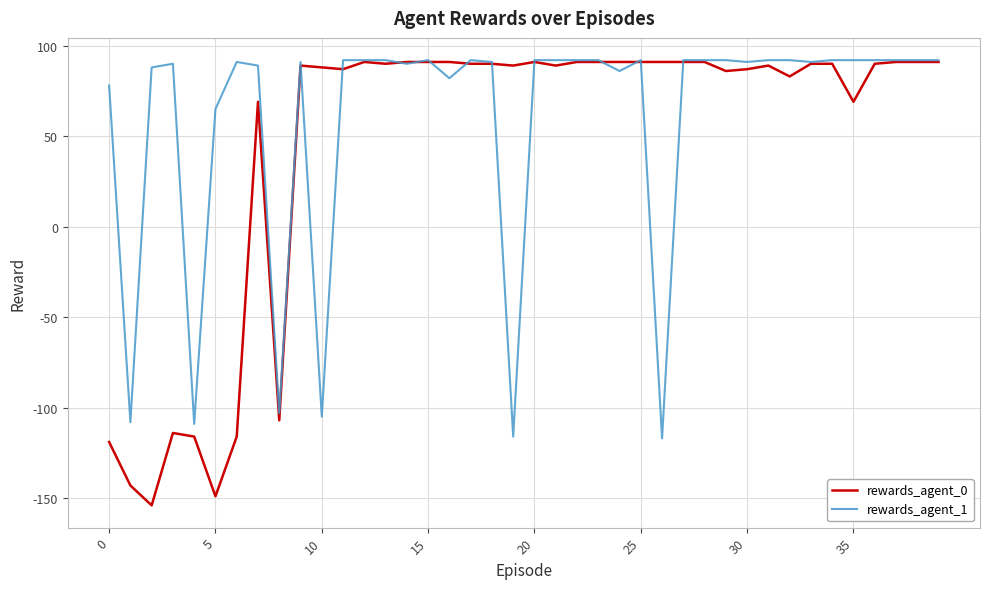

What is the smallest value displayed?

-154